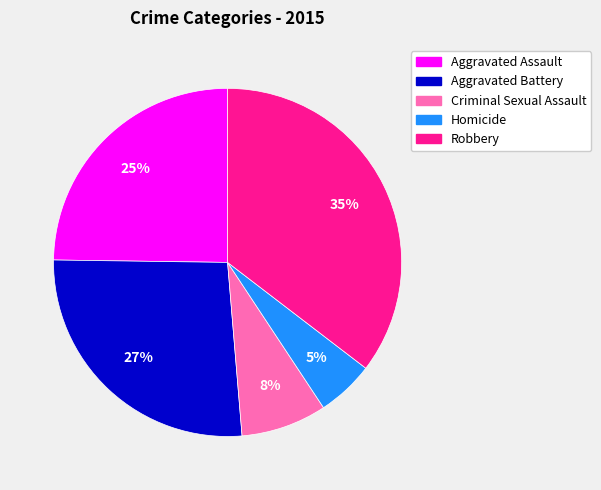

To the nearest percent, what is the difference between the largest and smallest slice percentages?

30%